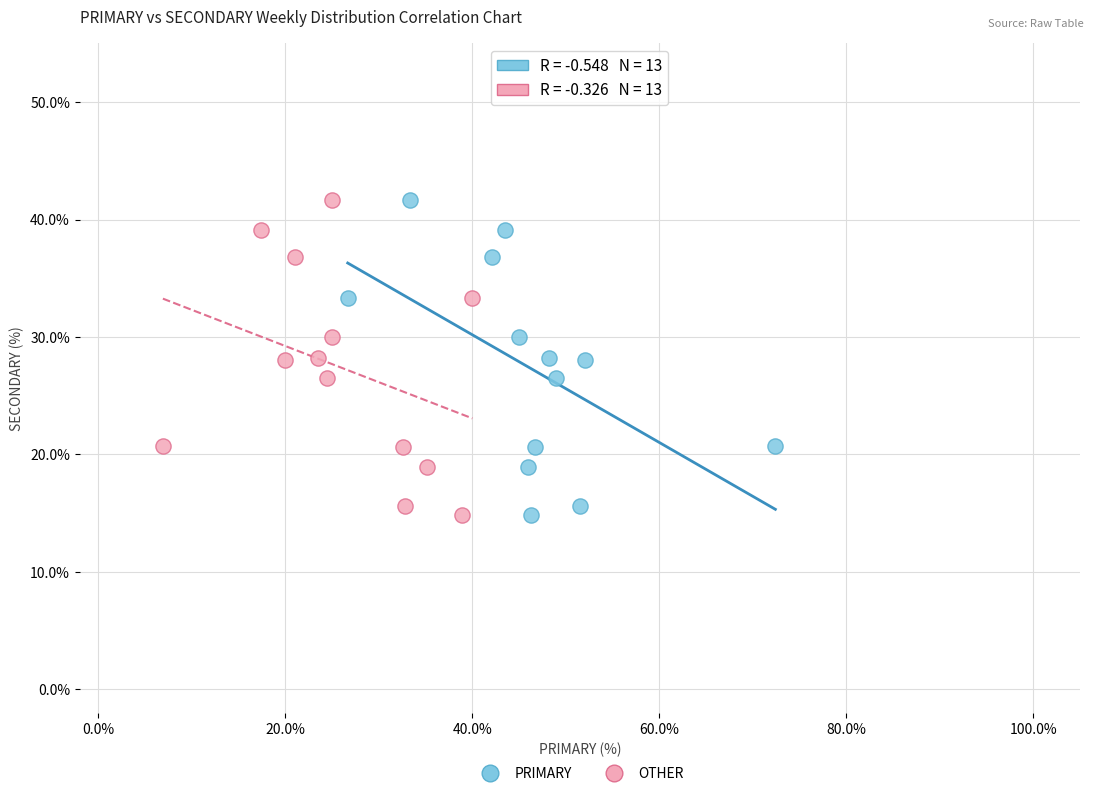

What are all the series names shown in the legend?

PRIMARY, OTHER